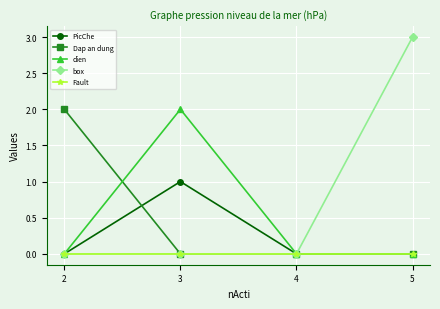

Is it true that Dap an dung equals -1 at 3?

False